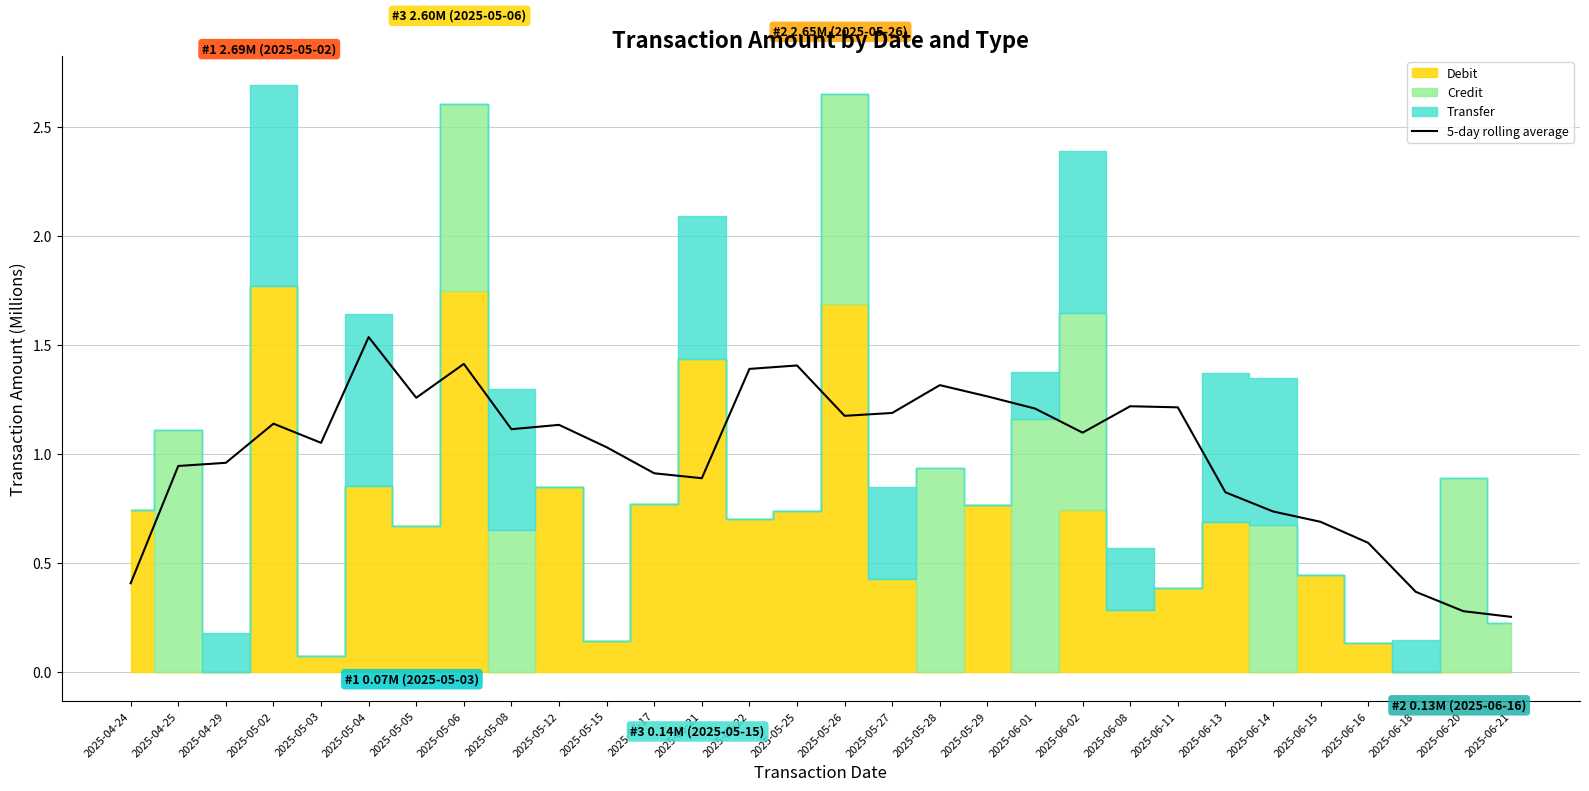

How many values are below 1?

12